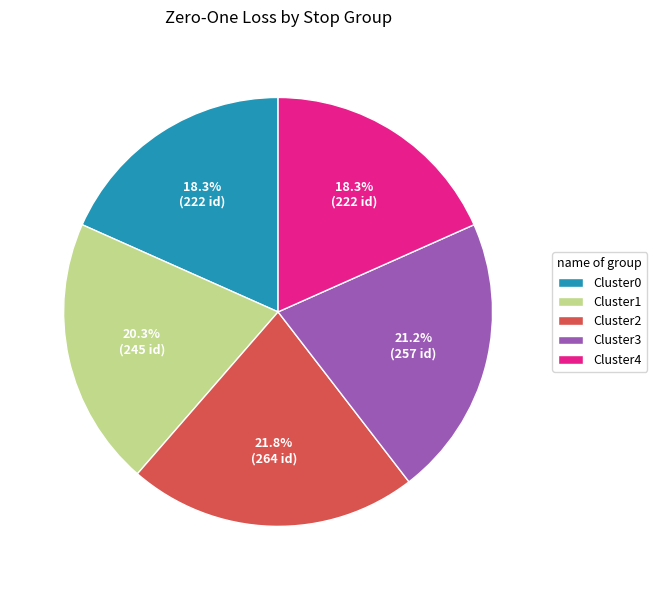

Is there any slice that represents more than half of the pie?

No